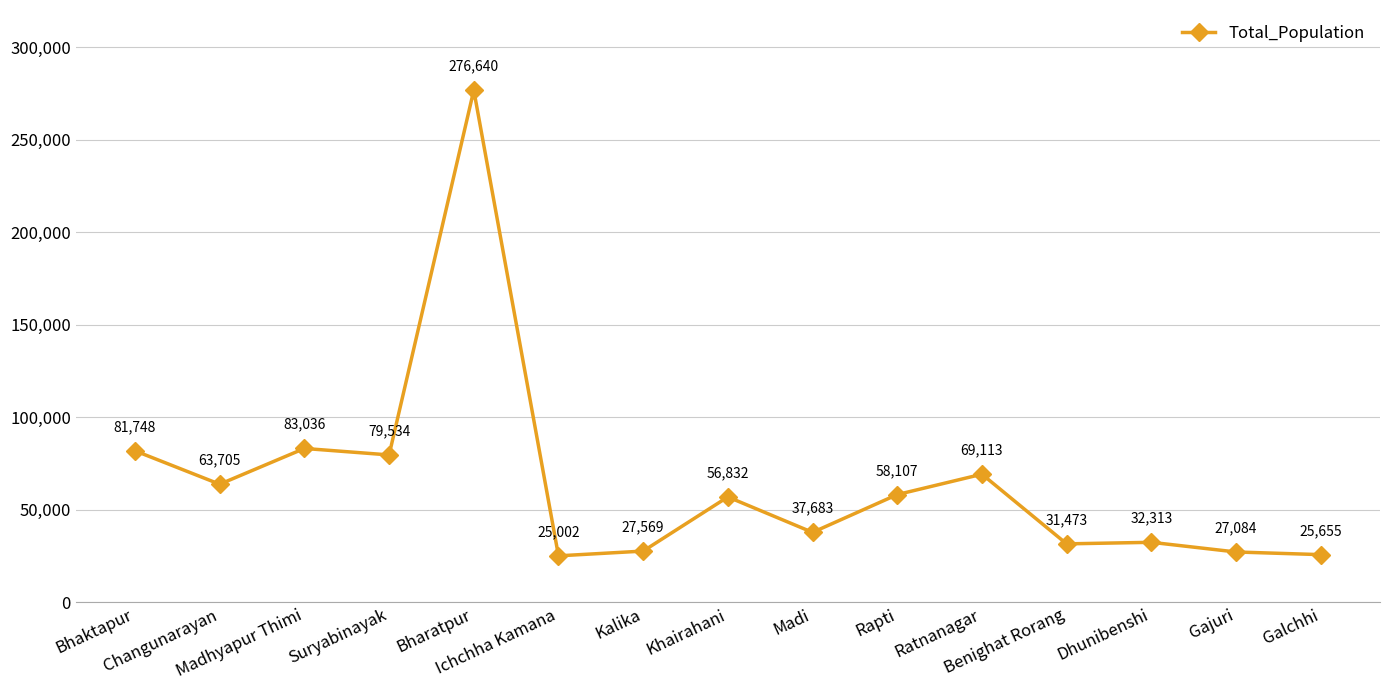

Reading right to left, list all the values displayed in this chart.

25655	27084	32313	31473	69113	58107	37683	56832	27569	25002	276640	79534	83036	63705	81748